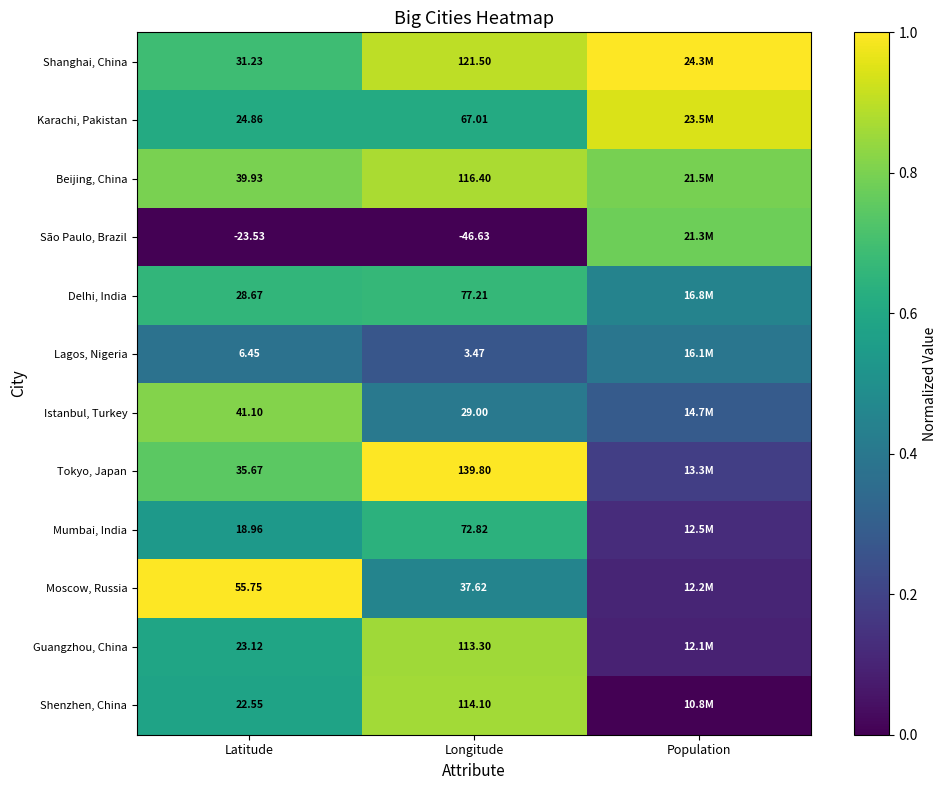

Is the value of Beijing, China at Longitude greater than the value of Mumbai, India at Latitude?

Yes